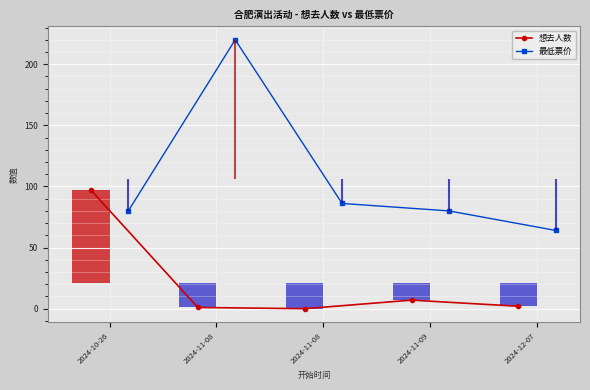

What are all the series names shown in the legend?

想去人数, 最低票价